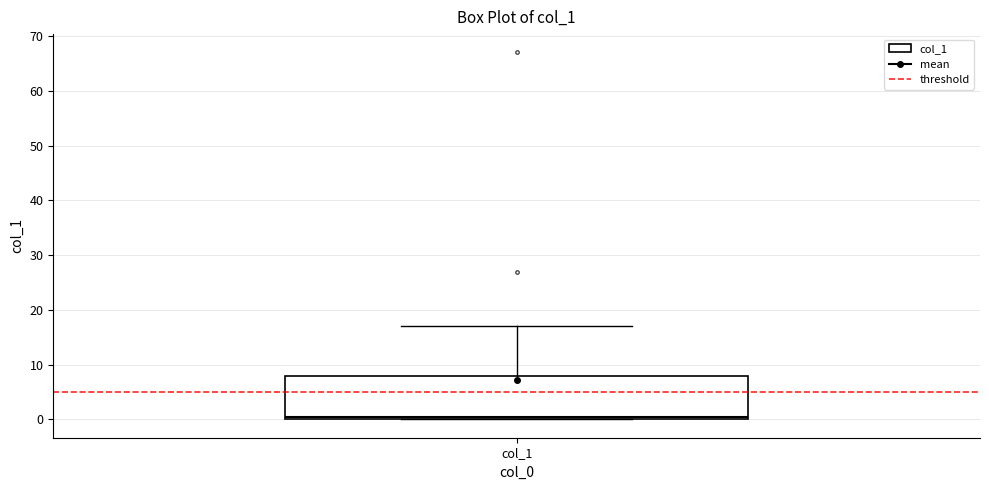

Where does the median line of the box for col_1 sit on the y-axis? The values are not printed on the chart, so give them approximately, as read against the axis.

1